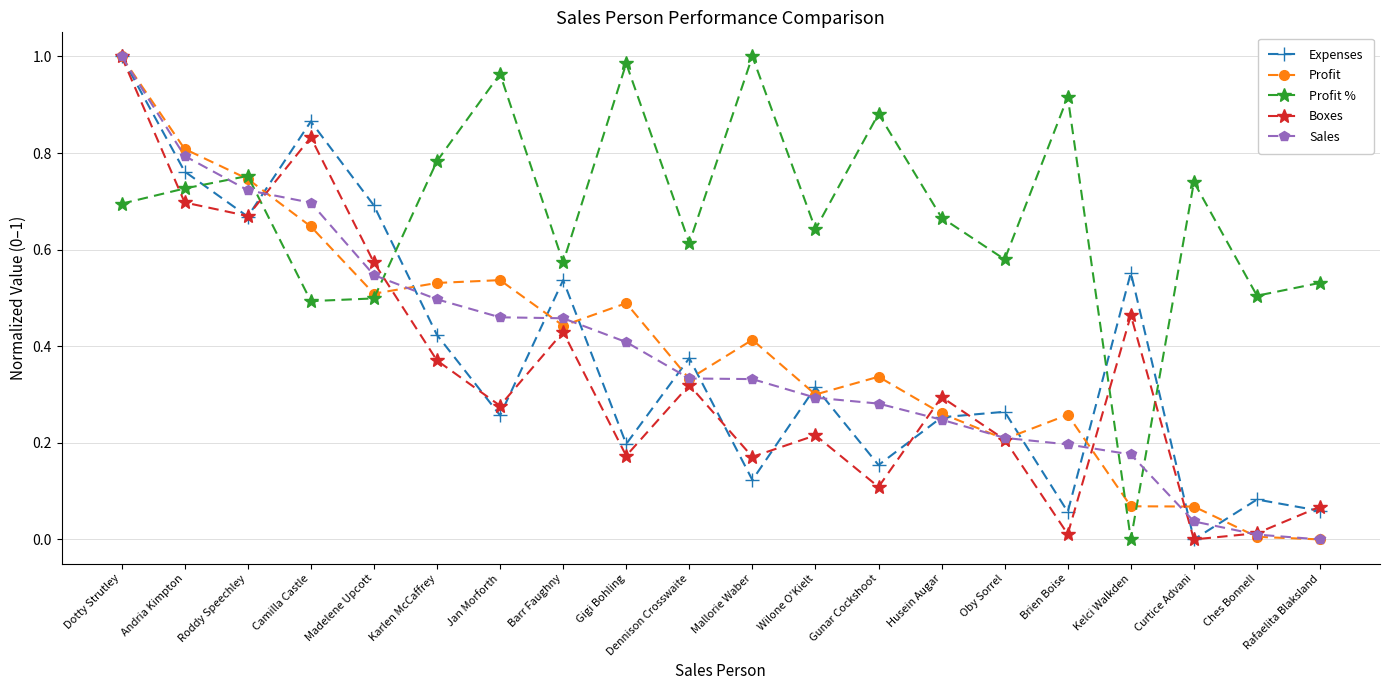

How many interior local valleys does the Profit % series have?

7